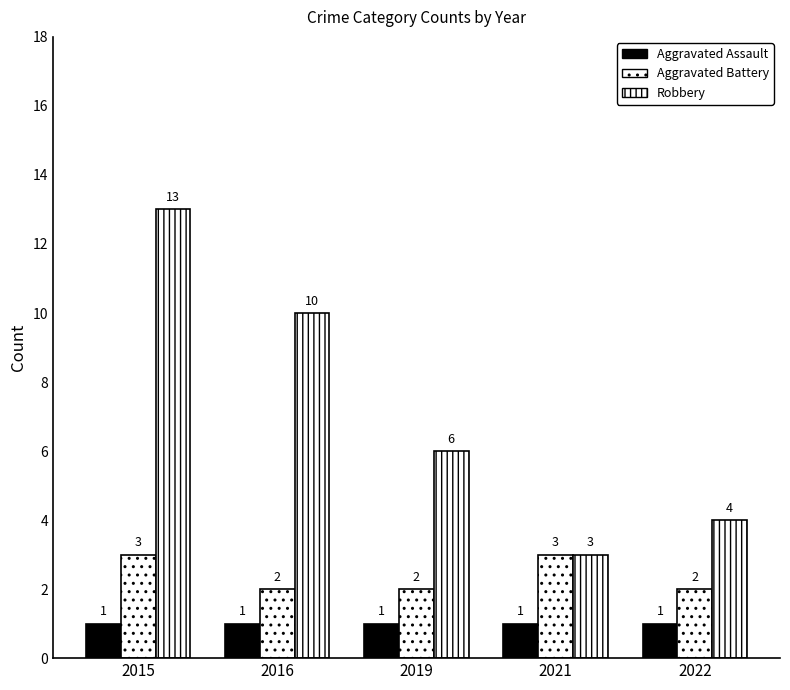

How many data points does each series have?

5